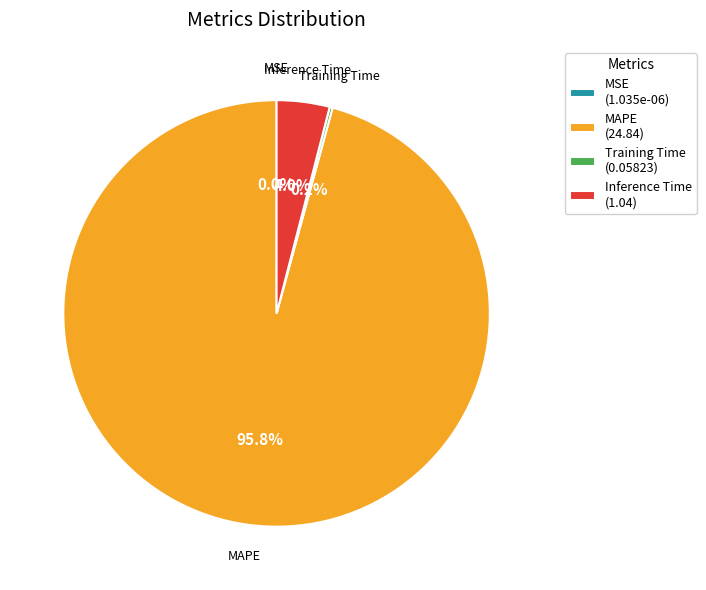

Is Inference Time (1.04) the majority of the pie?

No